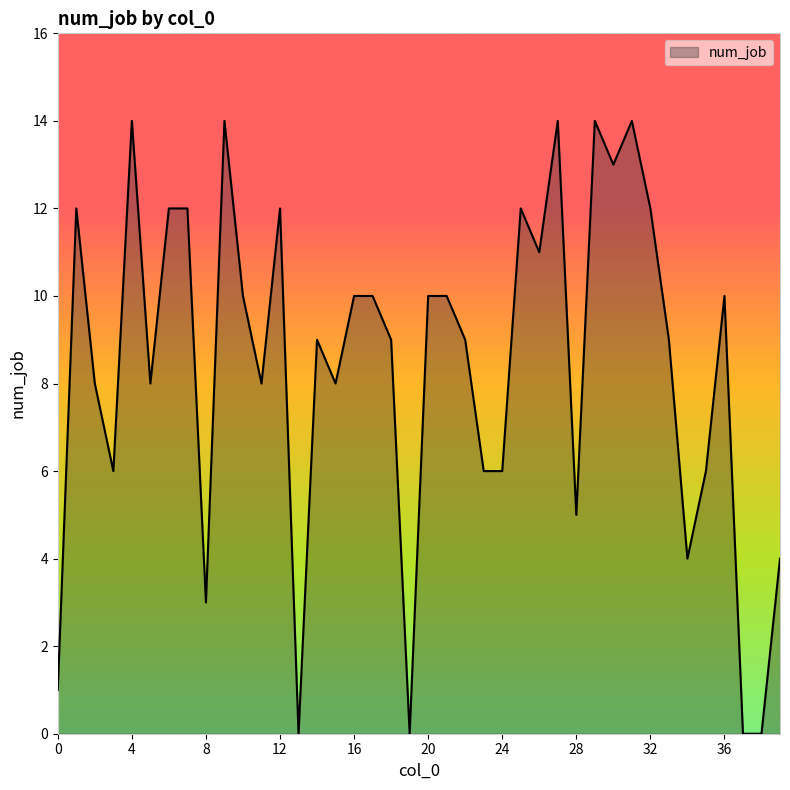

What is the difference between the maximum and minimum values?

14